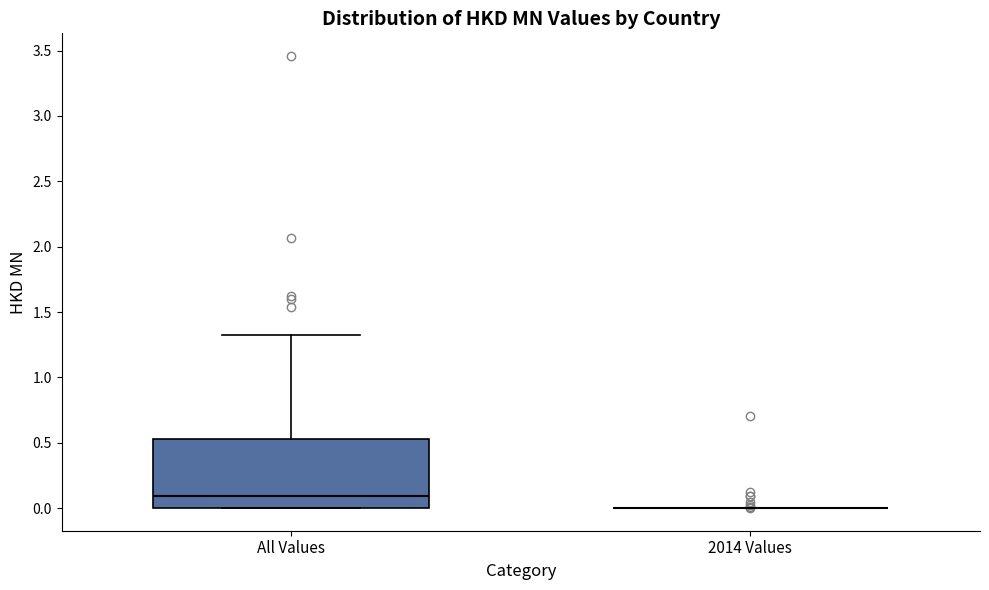

Reading left to right, transcribe this box plot: for each box, give where its median line is, the range the box spans, and where its two whiskers end, as read against the y-axis. The values are not printed on the chart, so give them approximately, as read against the axis.

All Values: median 0.10, box 0.00 to 0.55, whiskers 0.00 to 1.30
2014 Values: box collapsed to a line at 0.00, whiskers 0.00 to 0.00